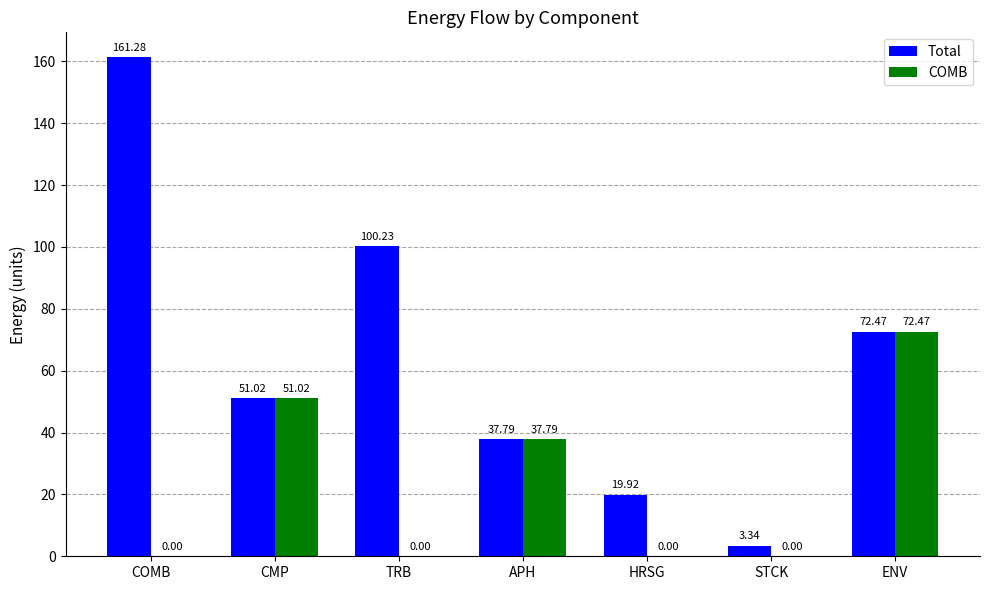

Where is COMB nearest to the value 36?

APH